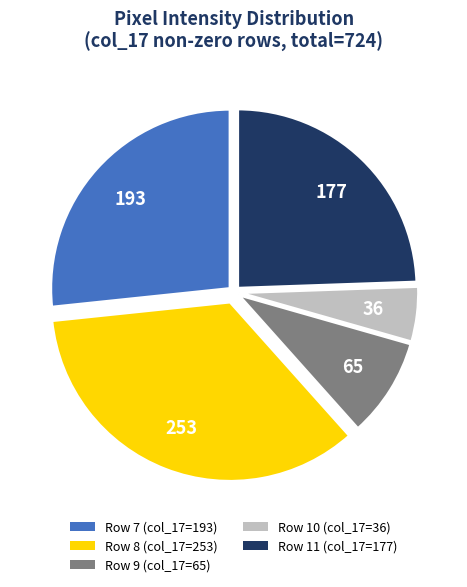

Approximately how many times larger is the value at Row 9 (col_17=65) compared to Row 8 (col_17=253)?

0.3